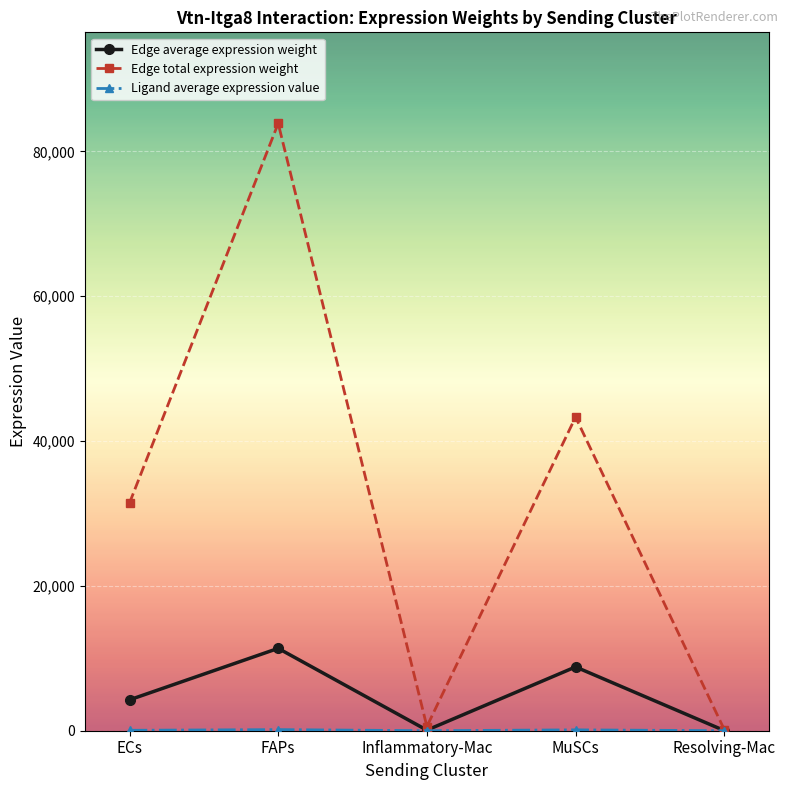

Which category has the highest value across all series?

FAPs